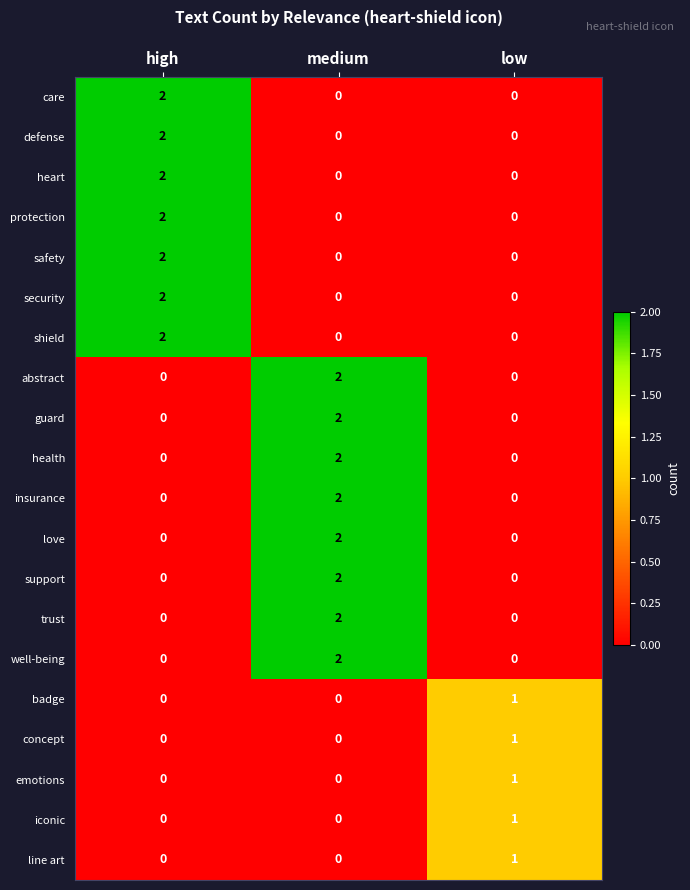

At which category is the sum across all series the highest?

medium